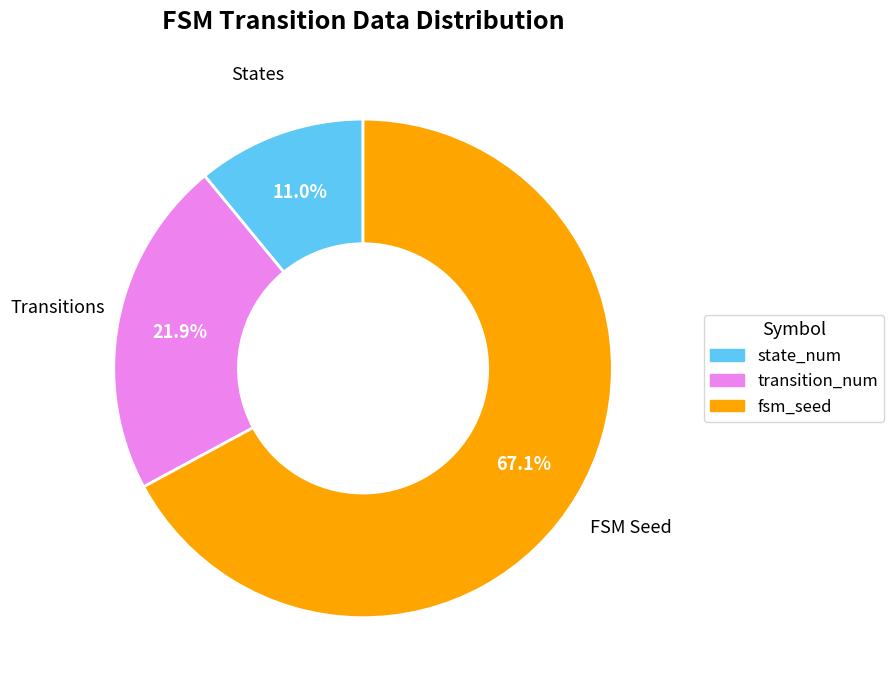

Is there any slice that represents more than half of the pie?

Yes